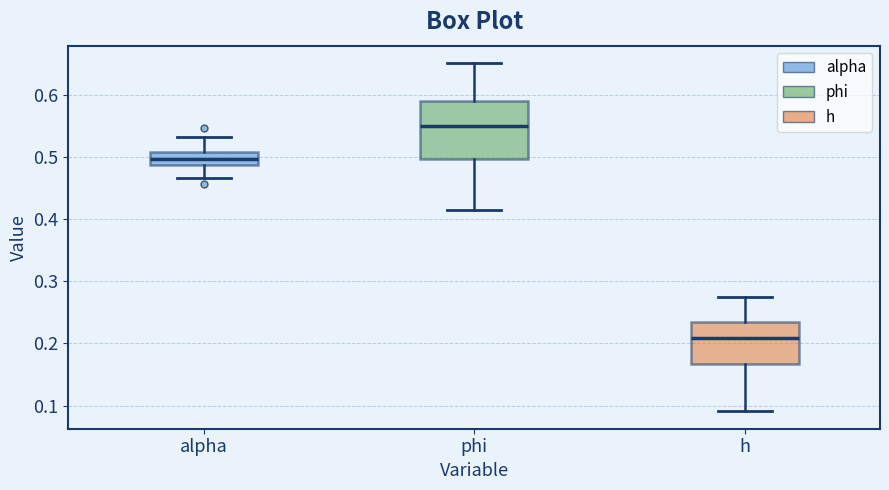

Which box is the tallest, from its lower edge to its upper edge?

phi